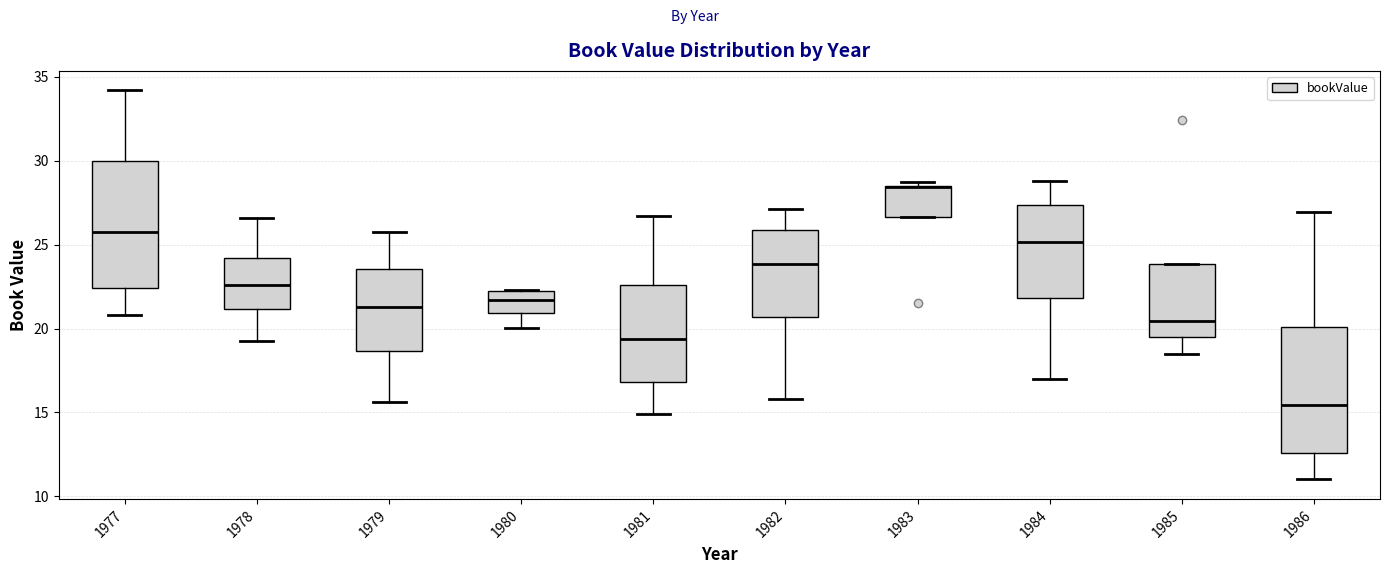

Reading left to right, transcribe this box plot: for each box, give where its median line is, the range the box spans, and where its two whiskers end, as read against the y-axis. The values are not printed on the chart, so give them approximately, as read against the axis.

1977: median 26.0, box 22.5 to 30.0, whiskers 21.0 to 34.0
1978: median 22.5, box 21.0 to 24.0, whiskers 19.5 to 26.5
1979: median 21.5, box 18.5 to 23.5, whiskers 15.5 to 25.5
1980: median 21.5, box 21.0 to 22.0, whiskers 20.0 to 22.5
1981: median 19.5, box 17.0 to 22.5, whiskers 15.0 to 26.5
1982: median 24.0, box 20.5 to 26.0, whiskers 16.0 to 27.0
1983: median 28.5 (drawn on the box's upper edge), box 26.5 to 28.5, whiskers 26.5 to 28.5 (just above the box's upper edge)
1984: median 25.0, box 22.0 to 27.5, whiskers 17.0 to 29.0
1985: median 20.5, box 19.5 to 24.0, whiskers 18.5 to 24.0
1986: median 15.5, box 12.5 to 20.0, whiskers 11.0 to 27.0